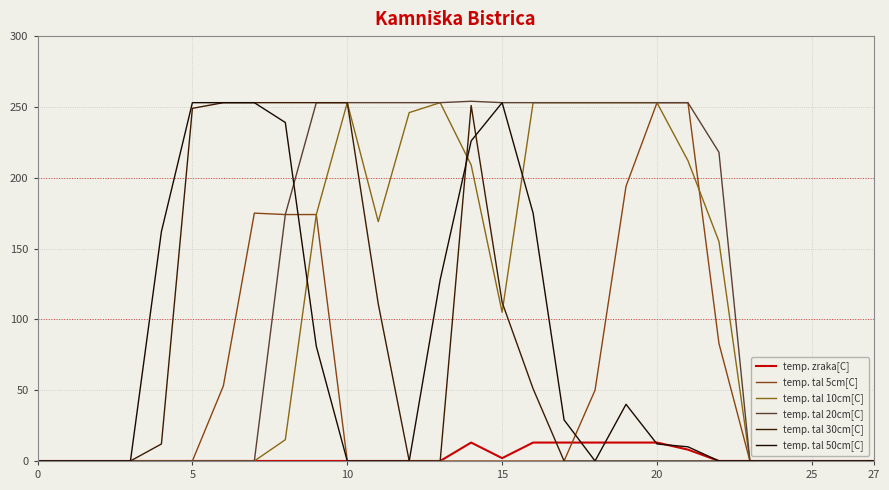

Does the chart have visible grid lines?

Yes